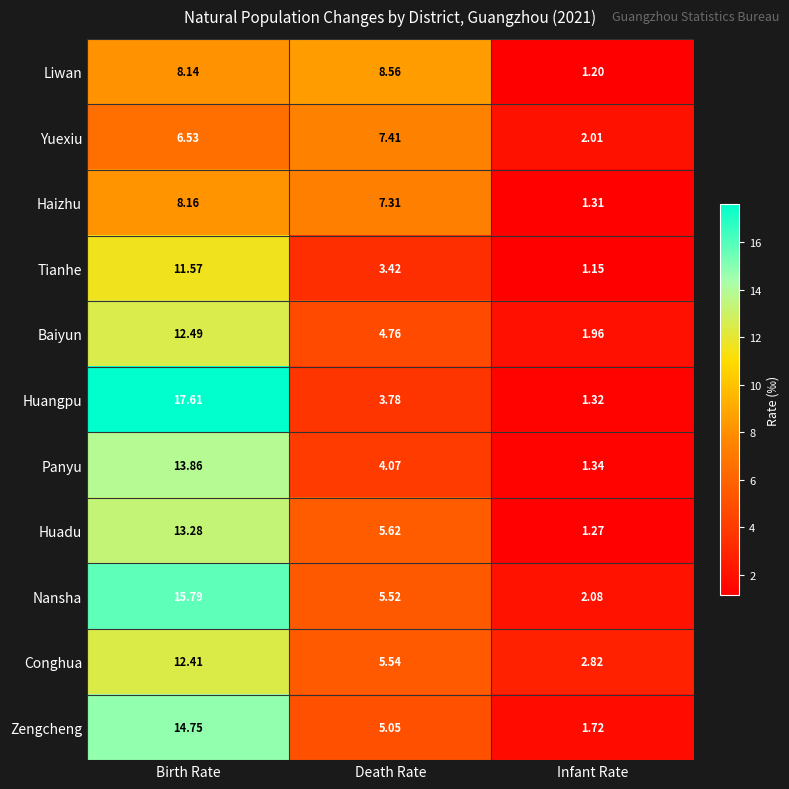

Where is Panyu nearest to the value 7?

Death Rate